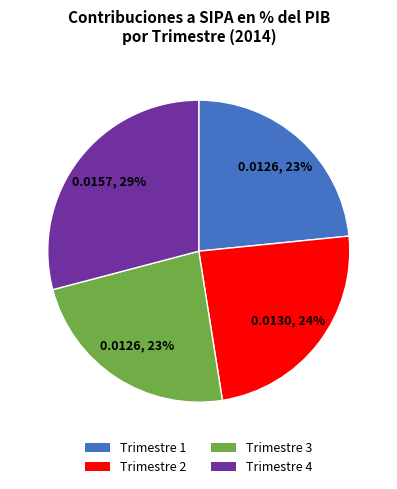

What percentage is the Trimestre 3 slice, to the nearest percent?

23%